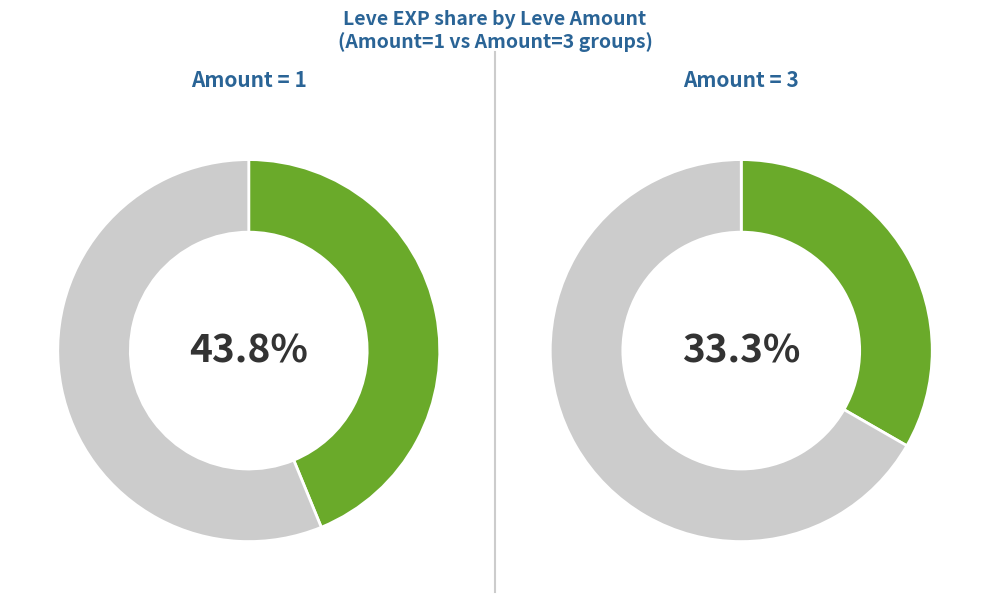

Is there any slice that represents more than half of the pie?

No